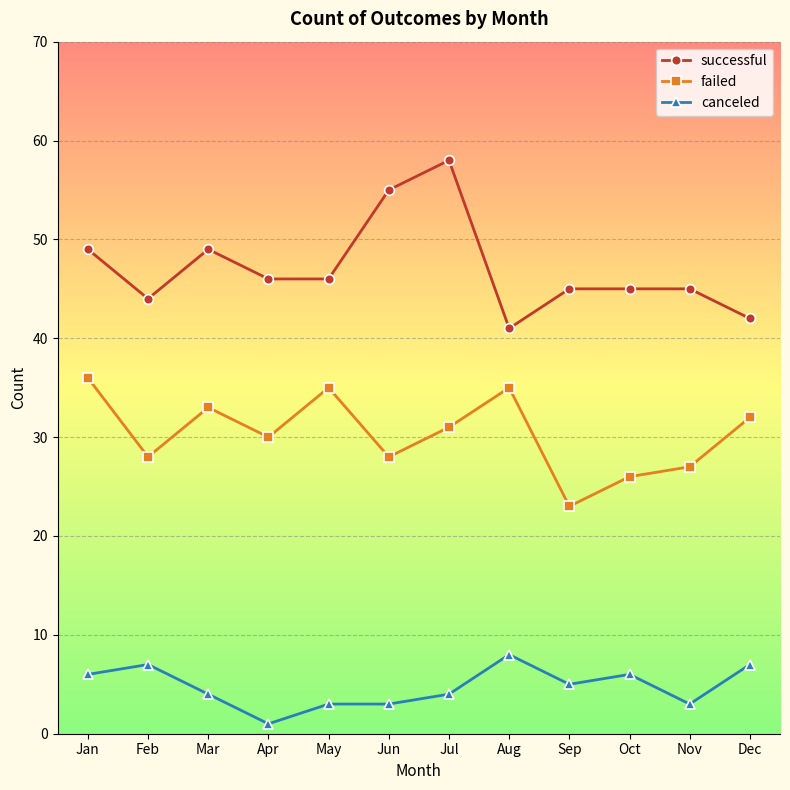

The value of successful at Jan is 30. True or false?

False